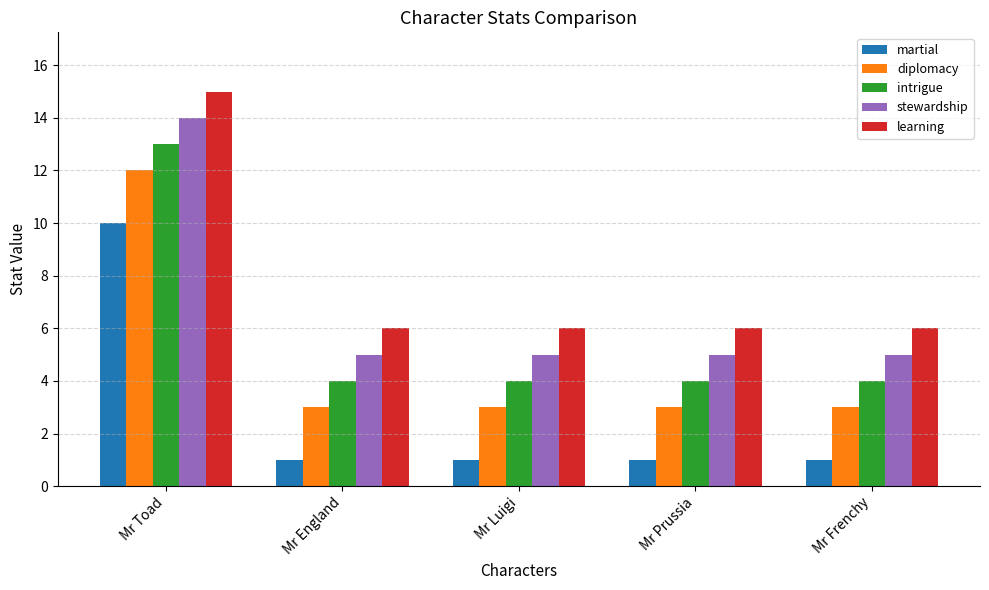

Reading left to right, extract all data points from this chart.

martial: 10	1	1	1	1
diplomacy: 12	3	3	3	3
intrigue: 13	4	4	4	4
stewardship: 14	5	5	5	5
learning: 15	6	6	6	6